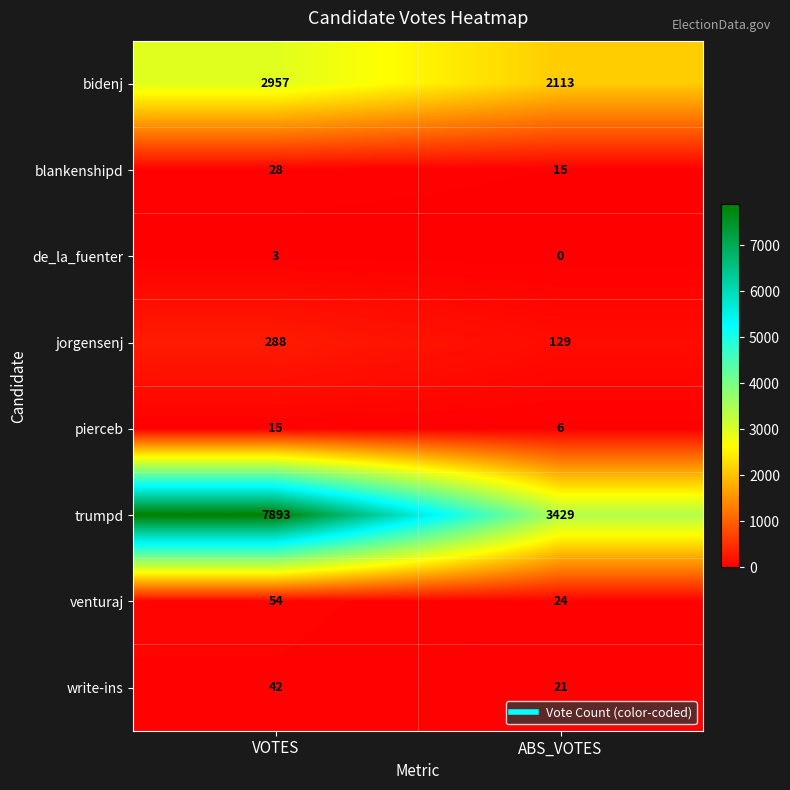

Reading left to right, extract all data points from this chart.

bidenj: 2957	2113
blankenshipd: 28	15
de_la_fuenter: 3	0
jorgensenj: 288	129
pierceb: 15	6
trumpd: 7893	3429
venturaj: 54	24
write-ins: 42	21